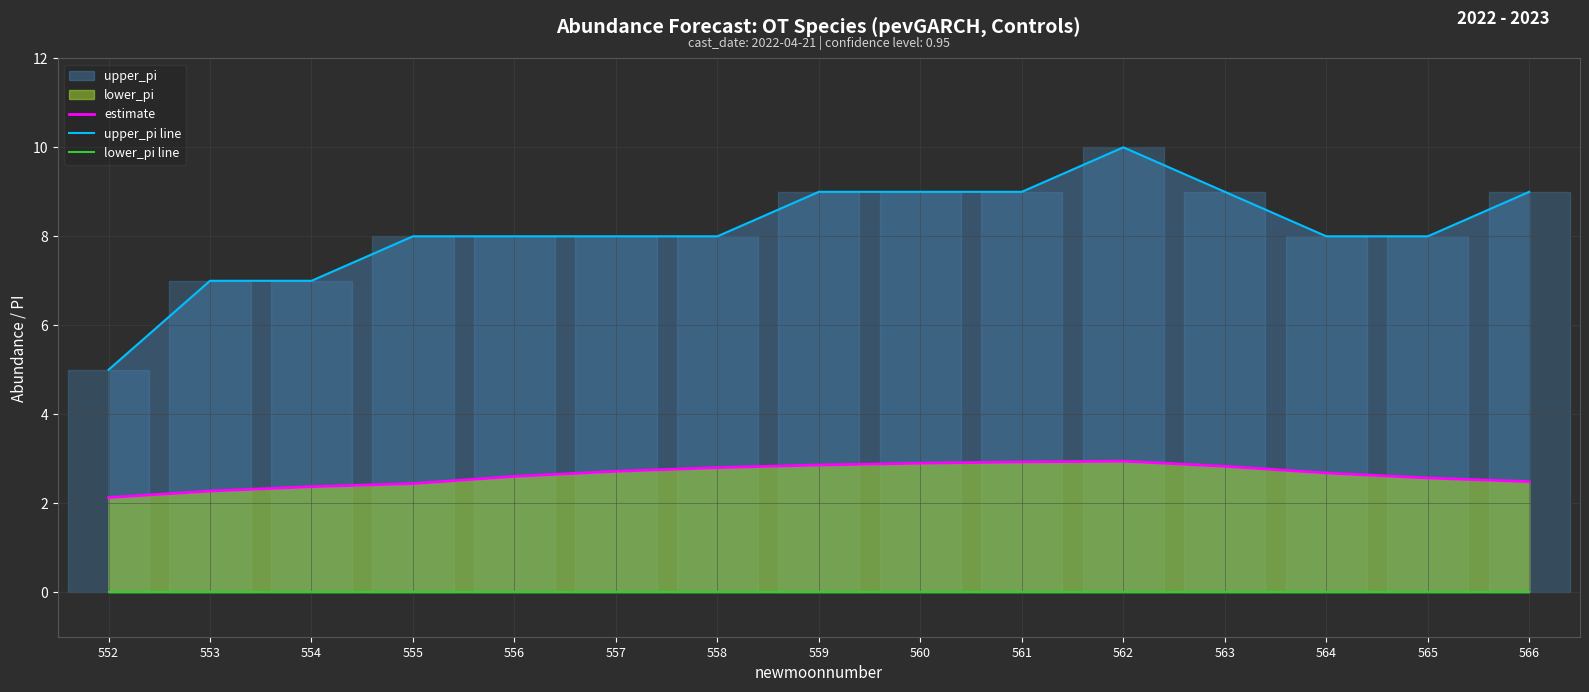

Between 559 and 561, which series saw the biggest shift?

estimate